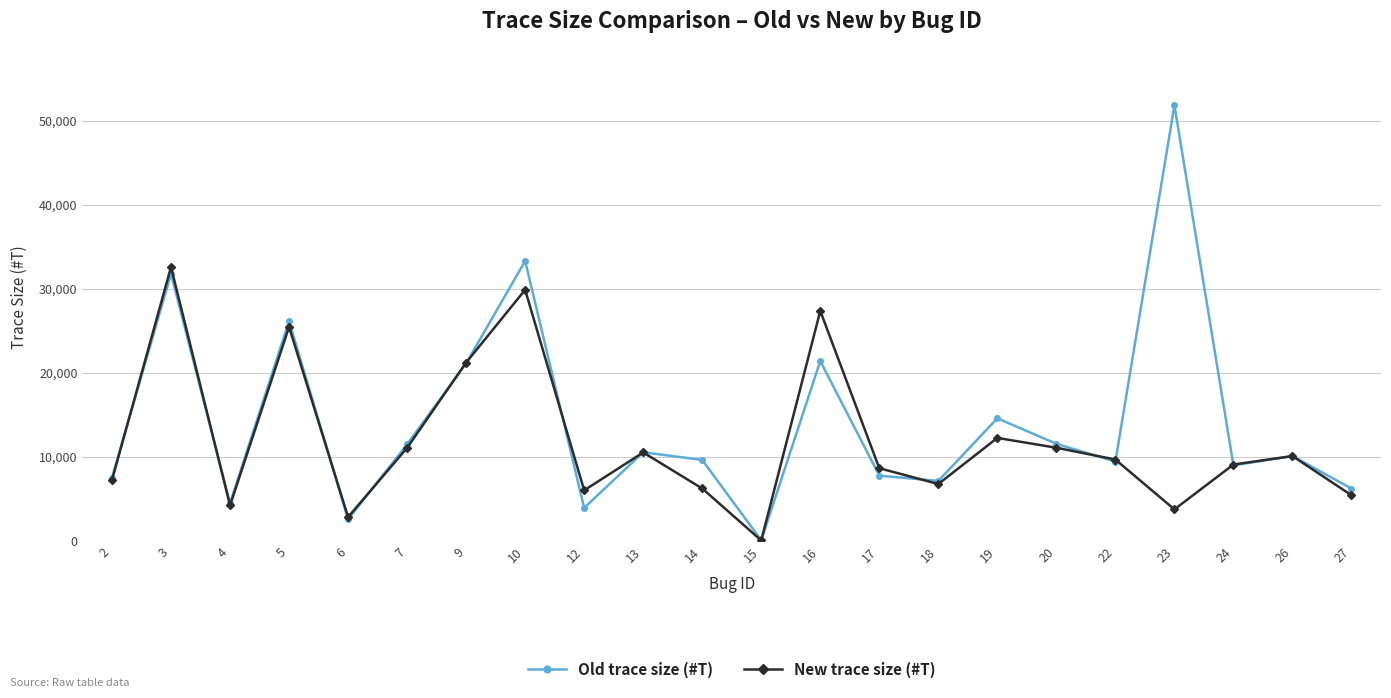

At which category does New trace size (#T) reach its first local peak?

3